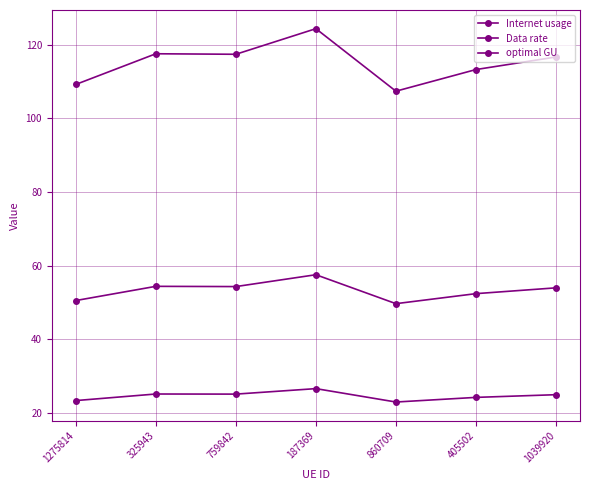

How many values in the optimal GU series exceed 53?

4